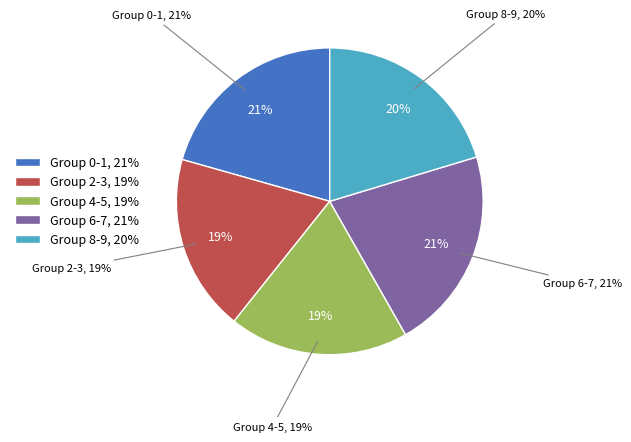

Is there any slice that represents more than half of the pie?

No